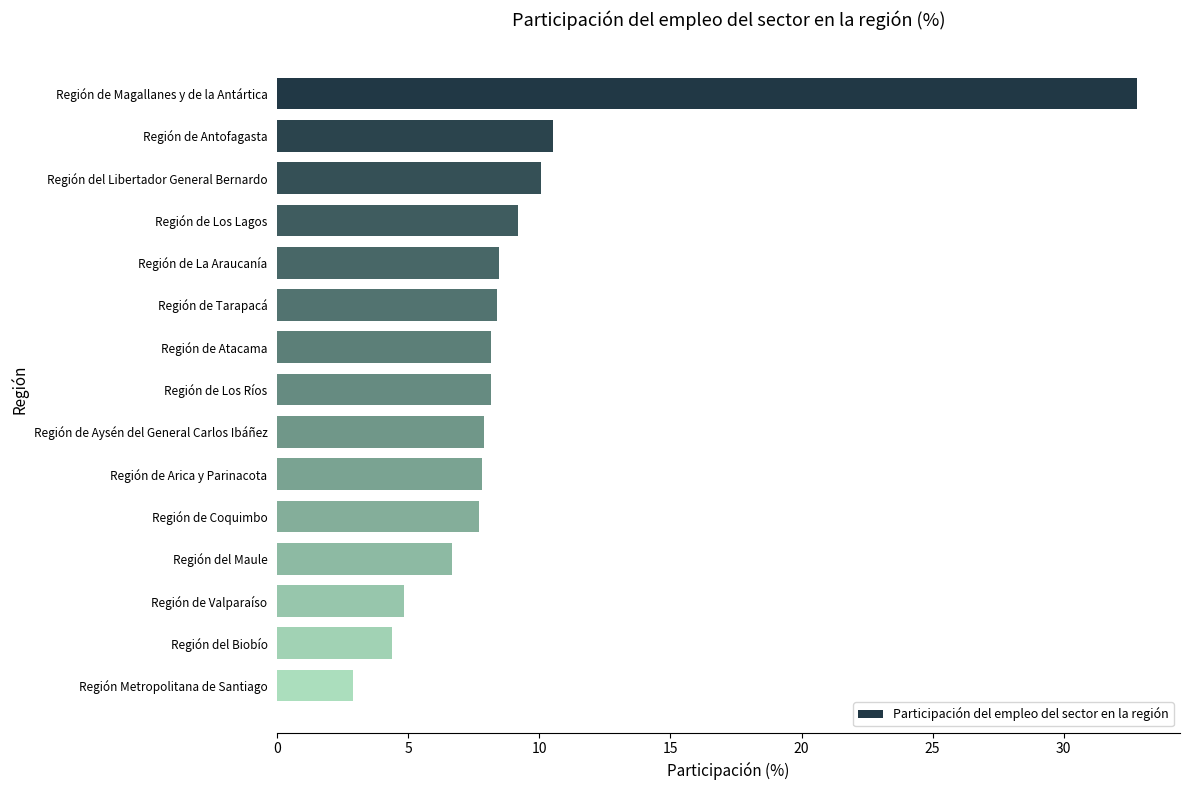

Does the chart contain stacked bars?

No